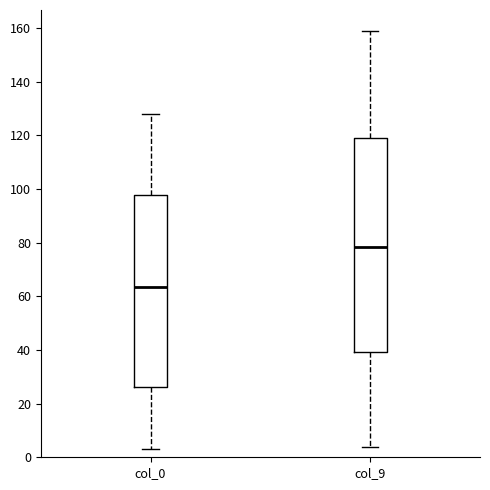

Where does the median line of the box for col_0 sit on the y-axis? The values are not printed on the chart, so give them approximately, as read against the axis.

64